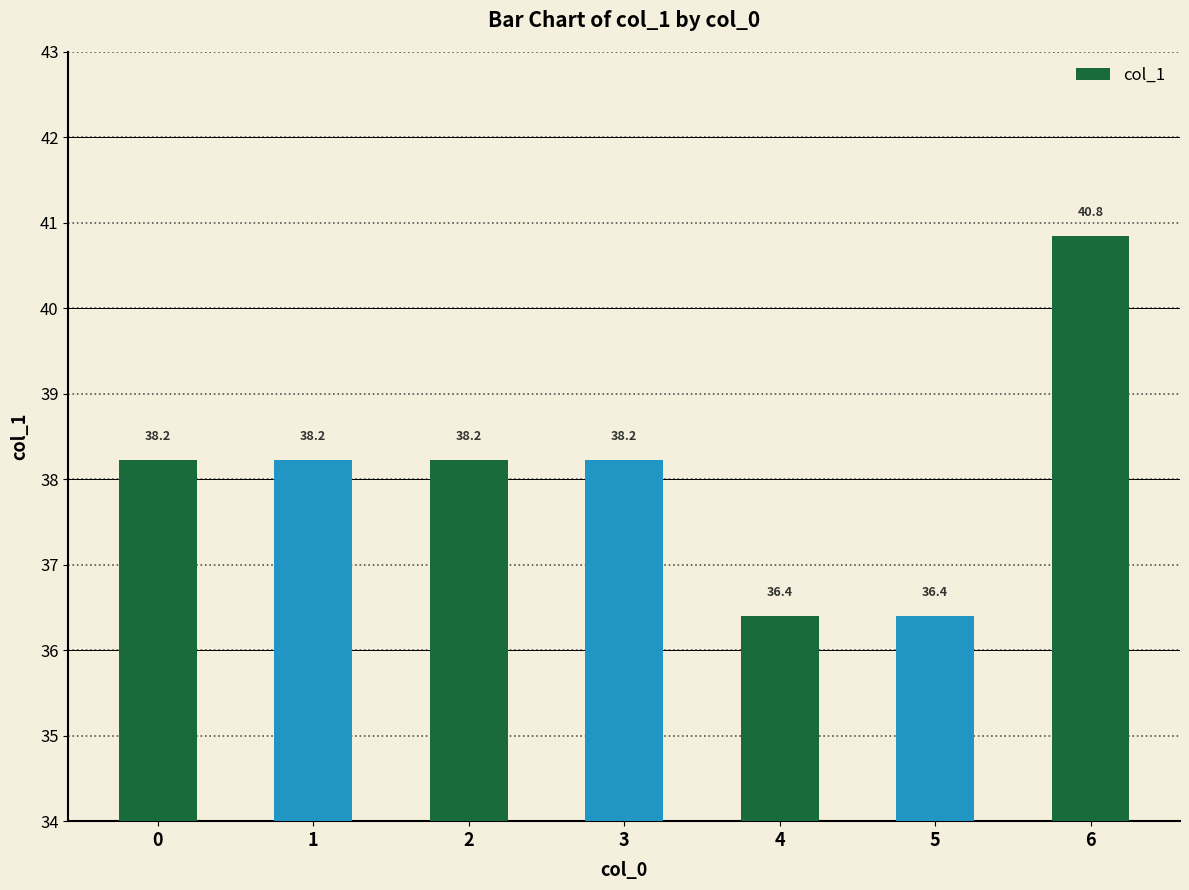

What is the change in value from 2 to 6?

+2.6